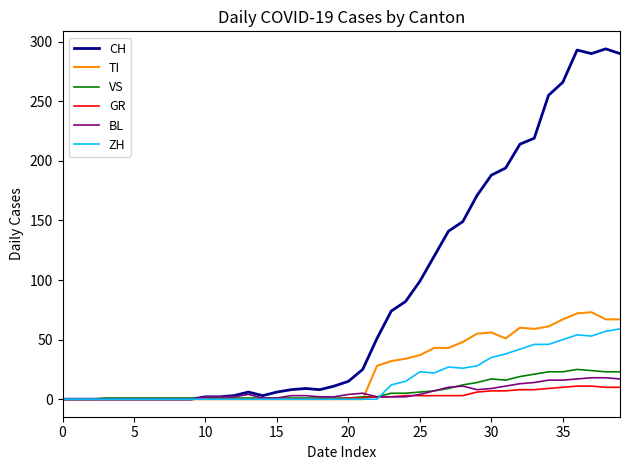

Which series has the widest spread of values?

CH